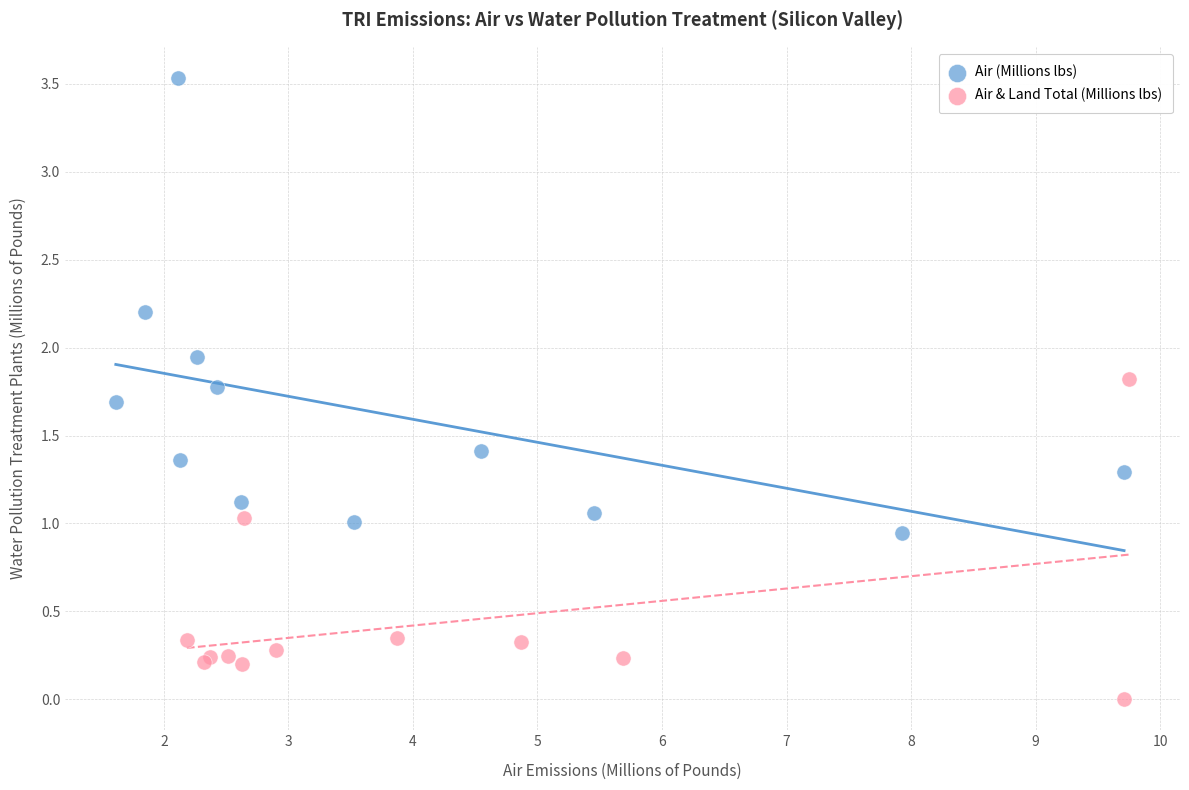

Which series contains the lowest Y value?

Air & Land Total (Millions lbs)